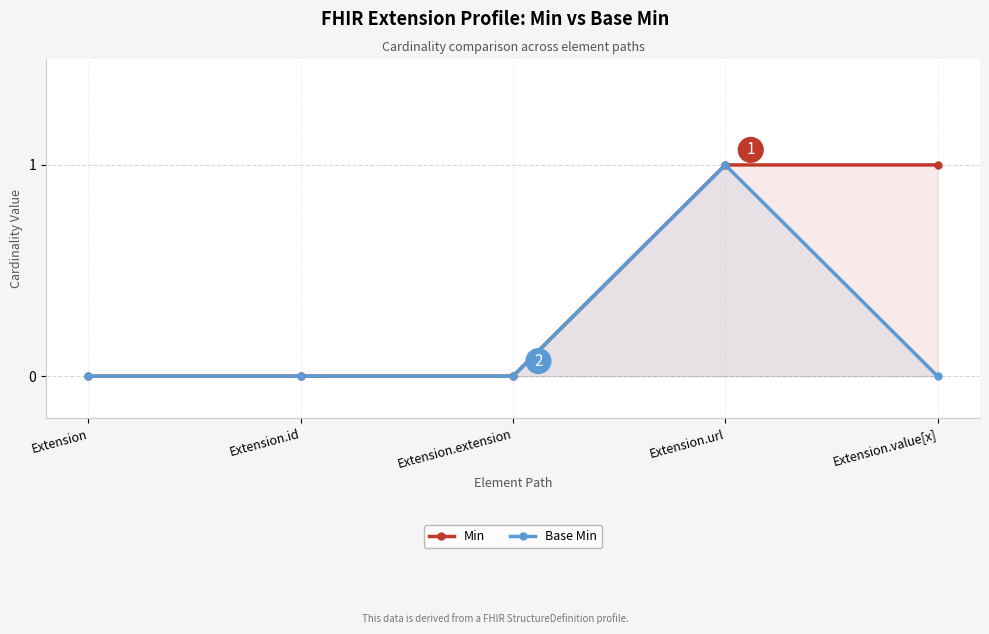

What is the label of the 4th point from the right?

Extension.id